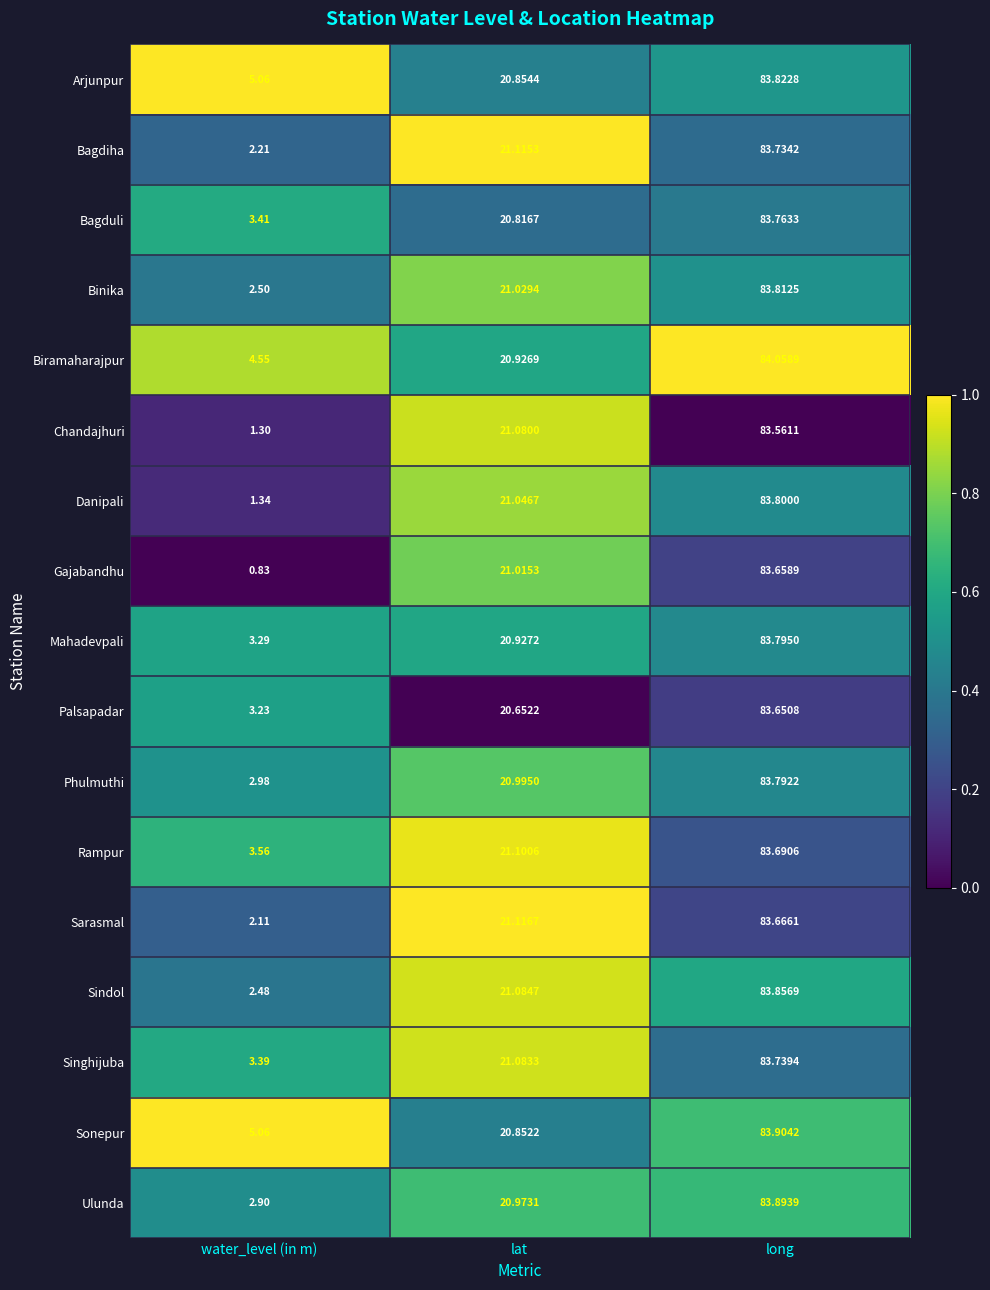

Rank the series at long from highest to lowest value.

Biramaharajpur, Sonepur, Ulunda, Sindol, Arjunpur, Binika, Danipali, Mahadevpali, Phulmuthi, Bagduli, Singhijuba, Bagdiha, Rampur, Sarasmal, Gajabandhu, Palsapadar, Chandajhuri